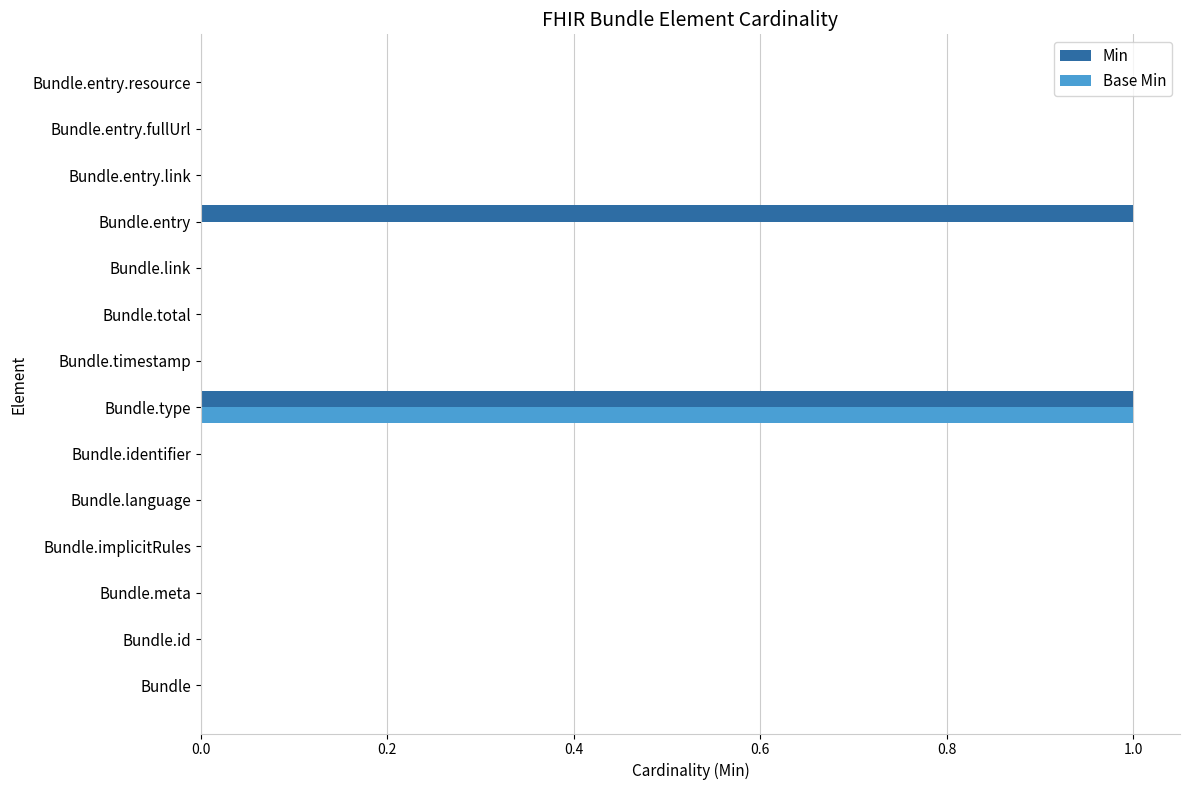

At which category is the sum across all series the highest?

Bundle.type